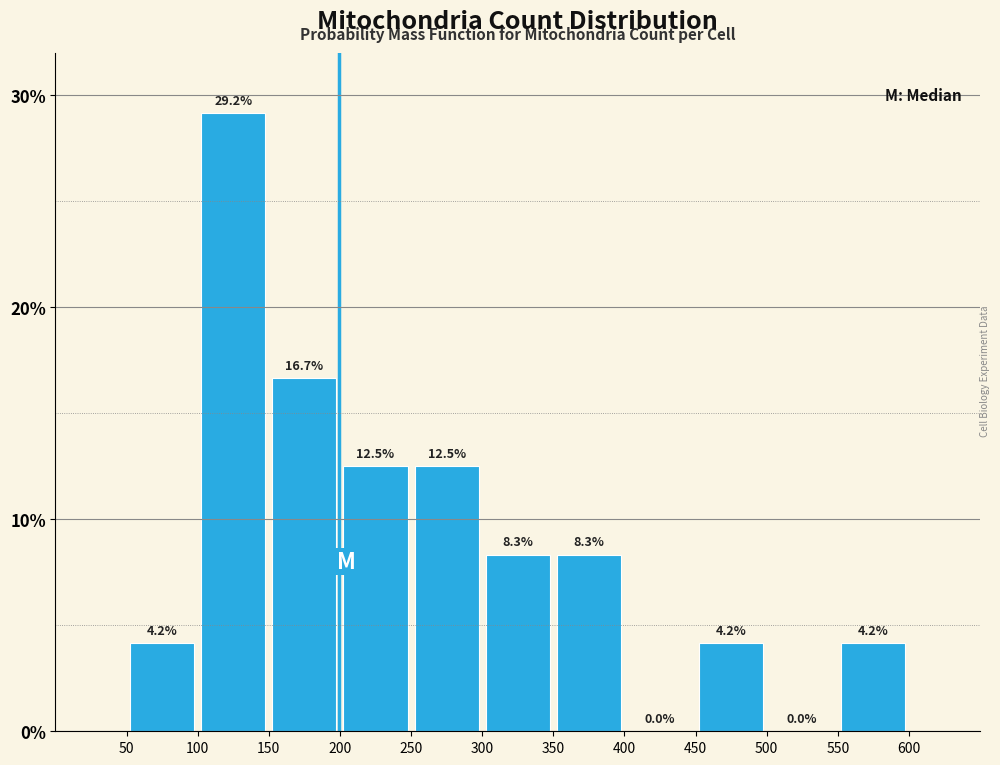

Reading left to right, transcribe this chart: for each bar, give the range it covers on the x-axis and its height.

50 to 100: 4.2
100 to 150: 29.2
150 to 200: 16.7
200 to 250: 12.5
250 to 300: 12.5
300 to 350: 8.3
350 to 400: 8.3
400 to 450: 0.0
450 to 500: 4.2
500 to 550: 0.0
550 to 600: 4.2